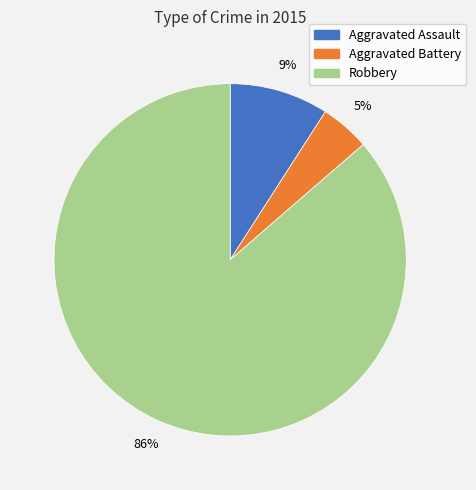

What is the ratio of the value at Aggravated Assault to the value at Robbery?

0.1